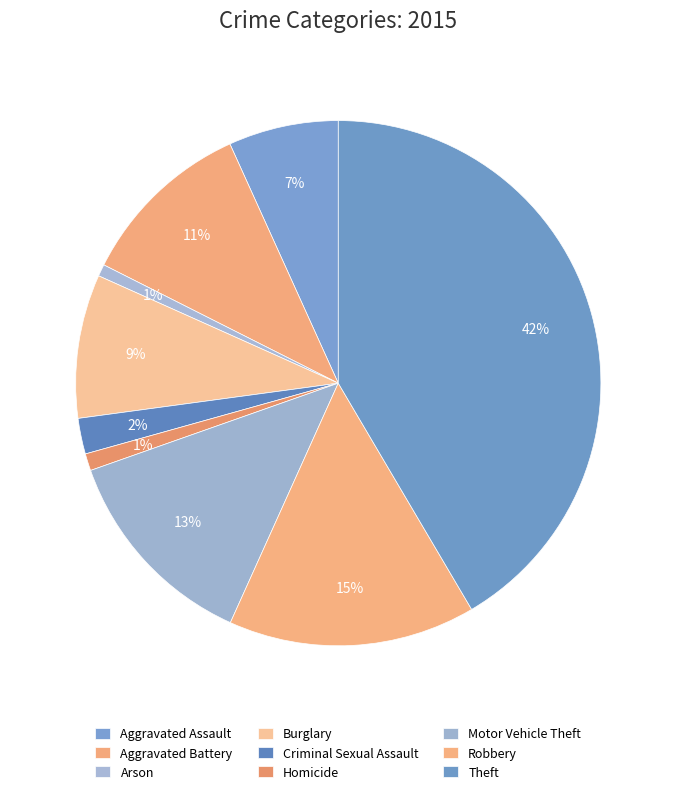

How many slices are in this pie chart?

9